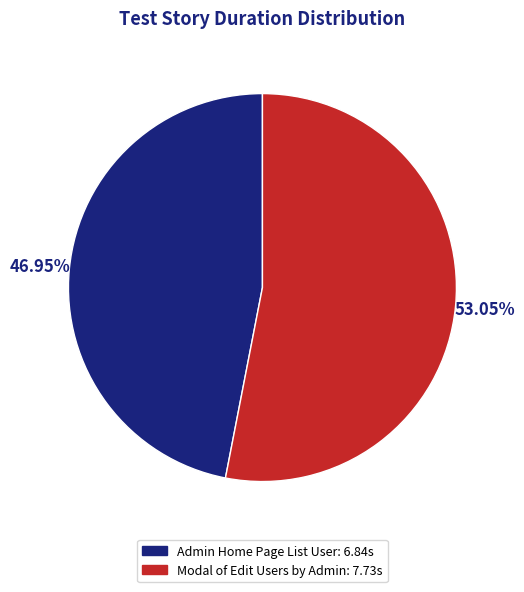

To the nearest percent, what percentage of the pie is Modal of Edit Users by Admin?

53%